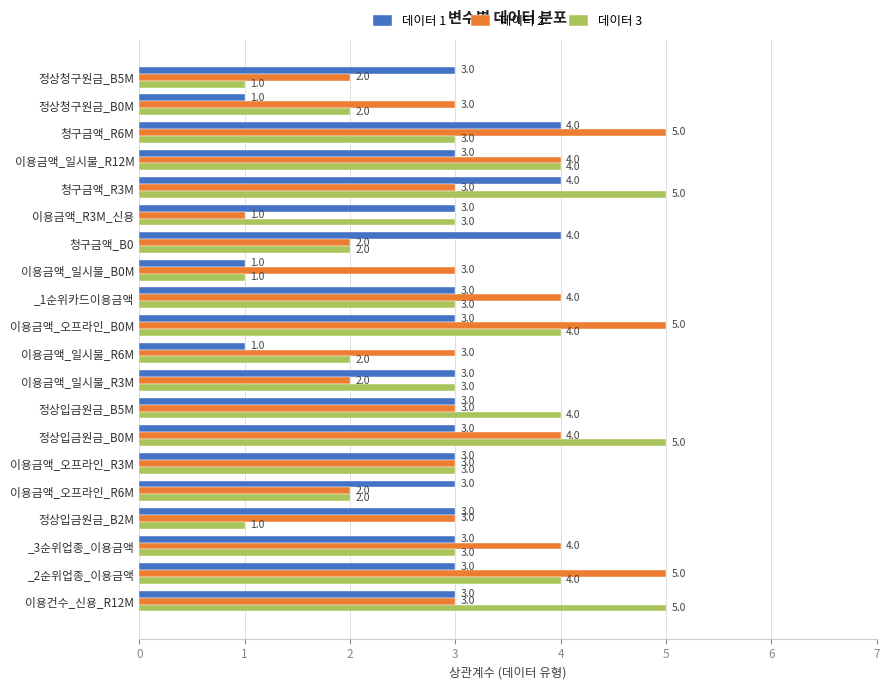

List the series in order of their overall mean, lowest first.

데이터 1, 데이터 3, 데이터 2